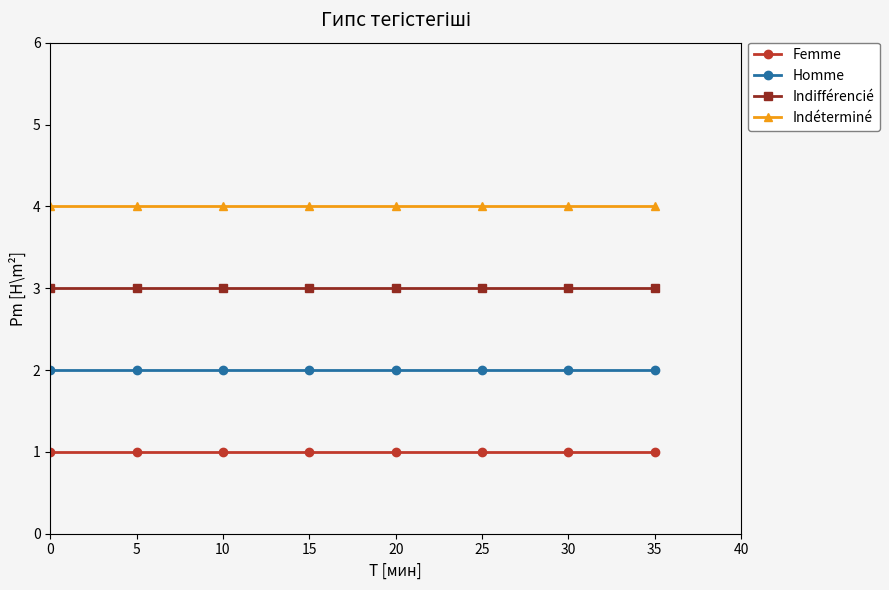

True or false: Femme and Indifférencié cross at least once.

False